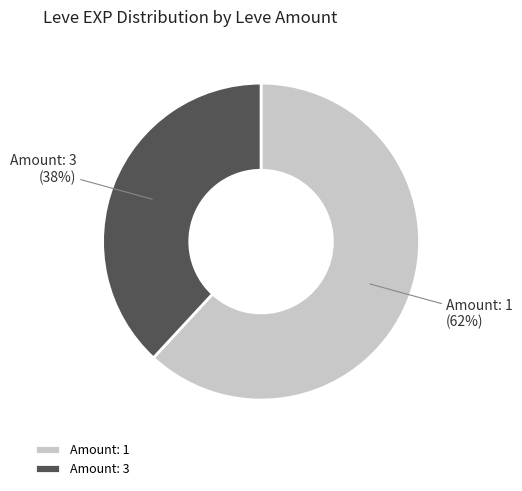

What percentage is the Amount: 3 slice, to the nearest percent?

38%